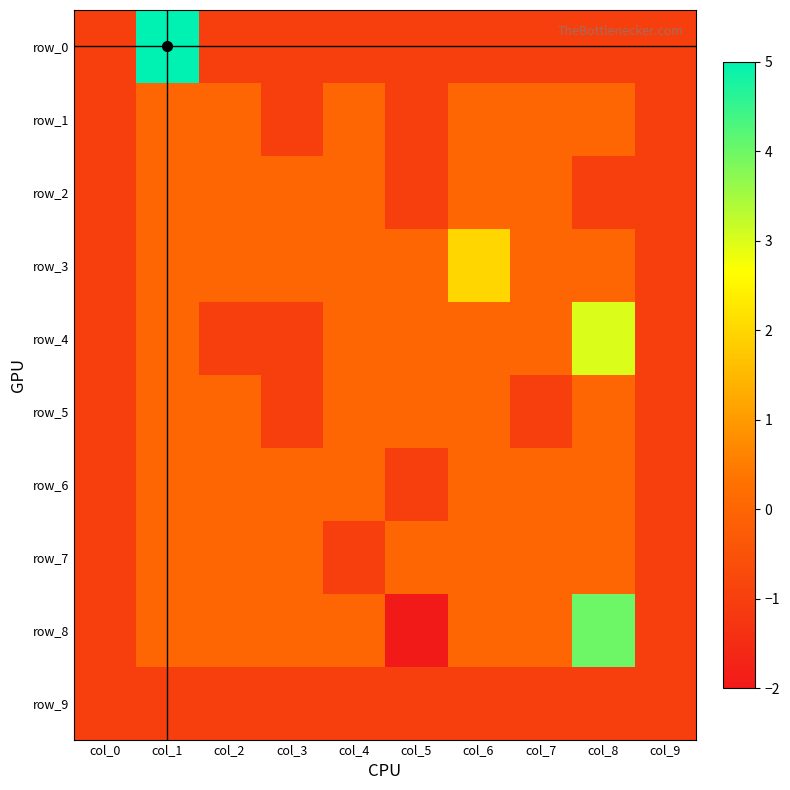

How many negative values does the row_8 series have?

3